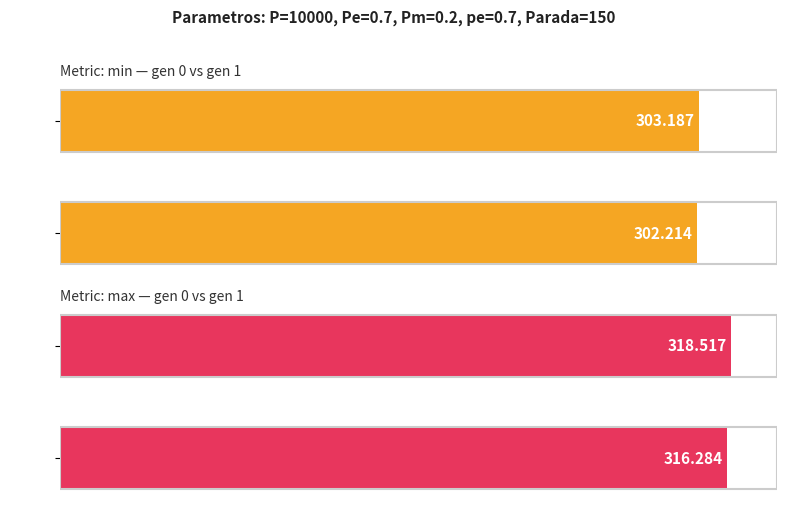

What is the value of the min bar at the 1st from the left?

303.2